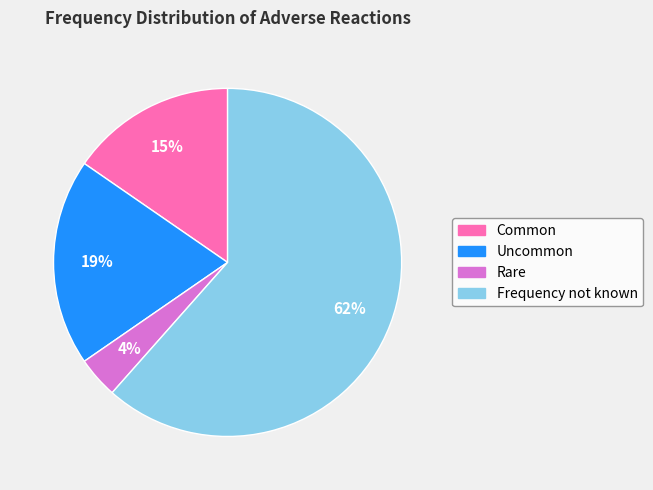

Does Frequency not known account for over 50% of the chart?

Yes